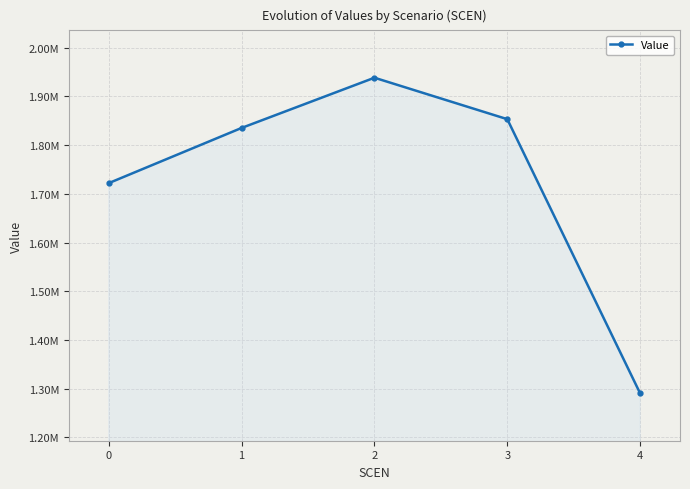

What is the value of the 4th point from the left?

1853388.8